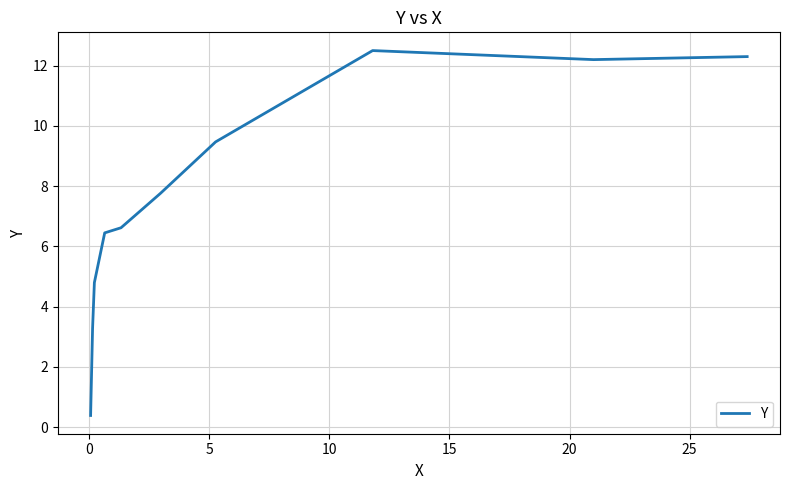

True or false: the data has more than 0 interior local peaks.

True